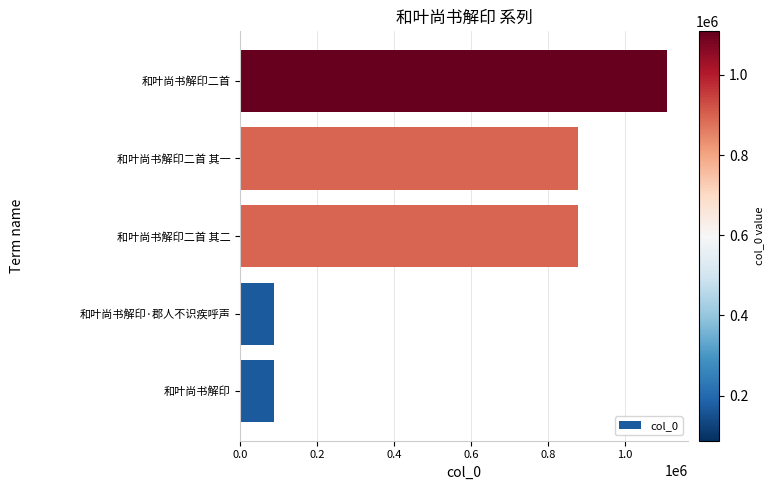

Which label corresponds to the largest value in the chart?

和叶尚书解印二首